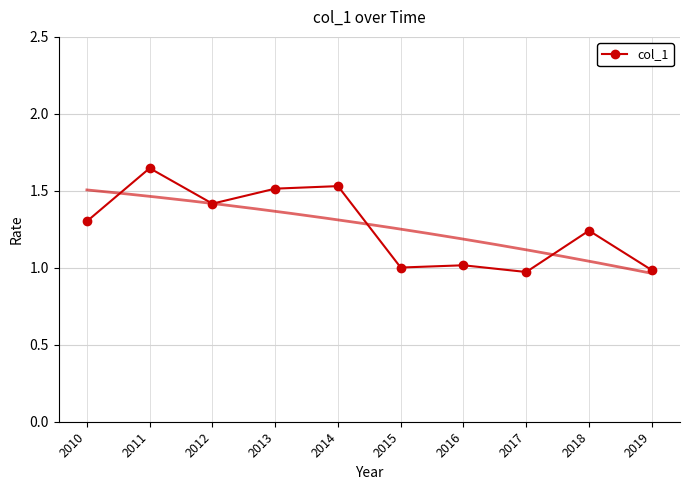

What is the maximum value shown in the chart?

1.6